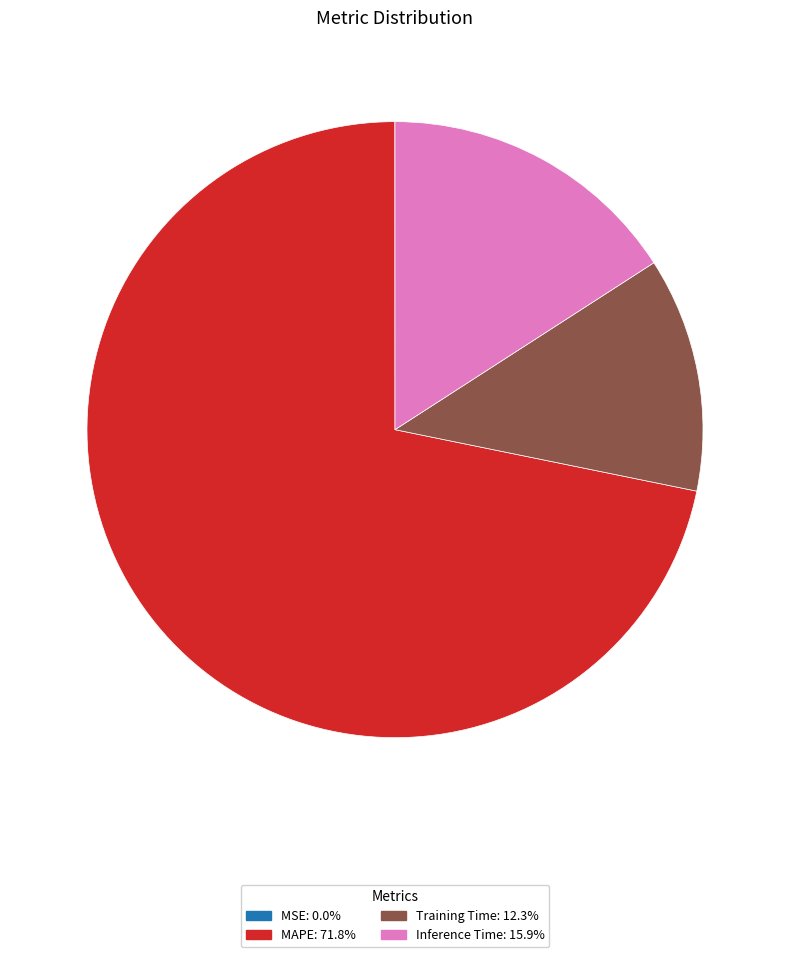

Is there any slice that represents more than half of the pie?

Yes